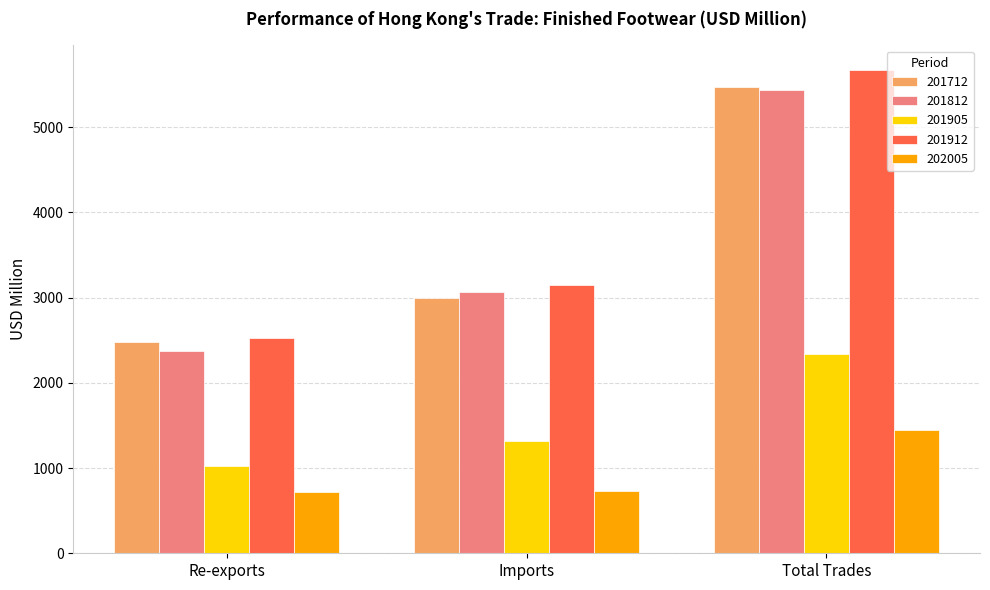

Where is 201912 nearest to the value 4101?

Imports